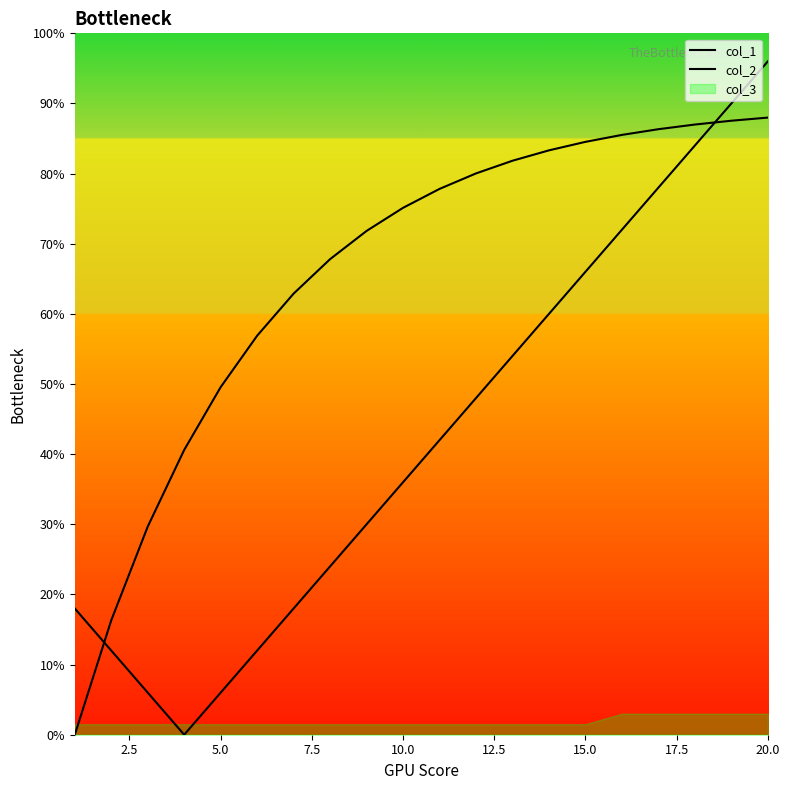

Is the value of col_2 at 5.0 greater than the value of col_1 at 9?

No